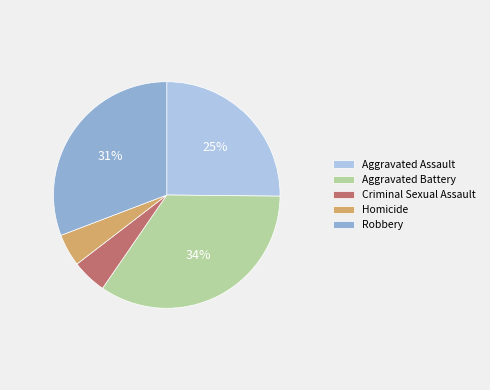

Approximately how many times larger is the value at Aggravated Battery compared to Aggravated Assault?

1.4